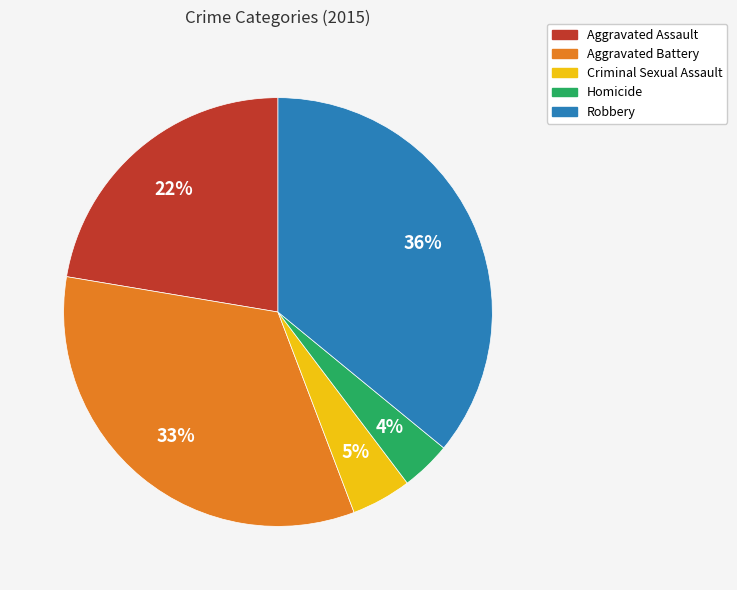

To the nearest percent, what is the difference between the Robbery and Criminal Sexual Assault slice percentages?

31%